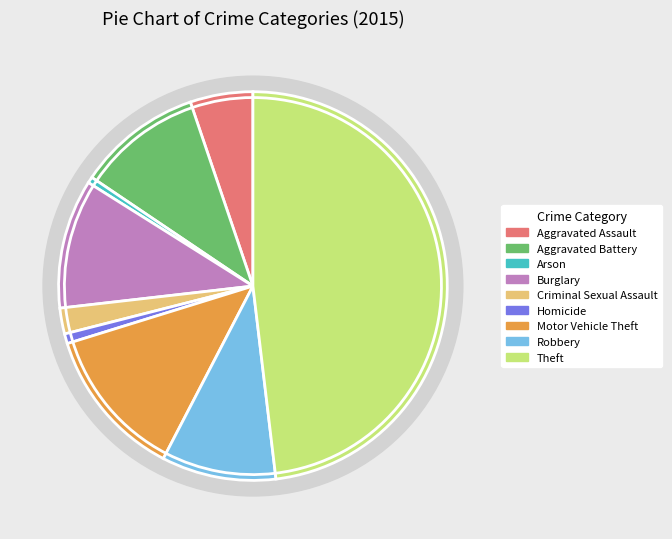

Does any single category account for the majority?

No